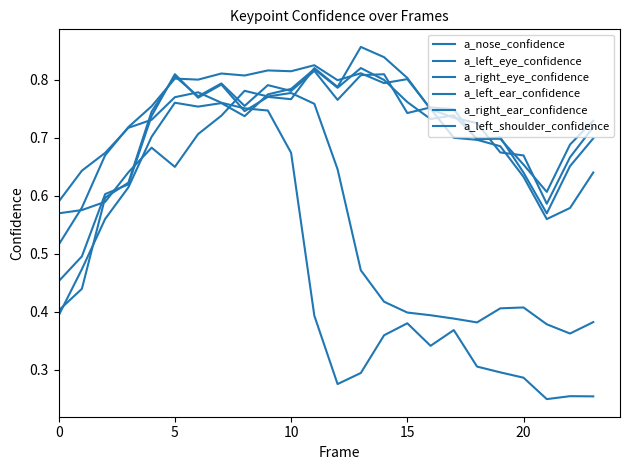

How many lines are shown in the chart?

6